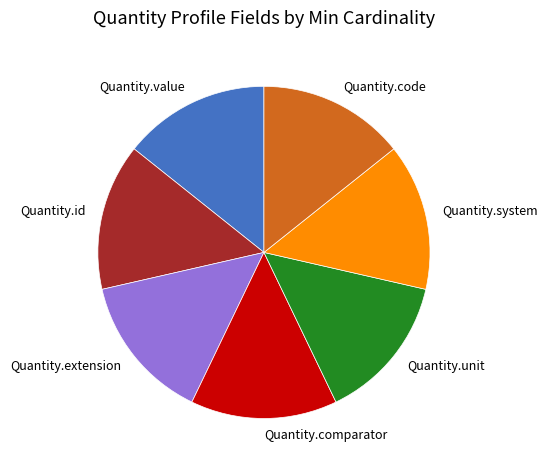

Is the sum of Quantity.system and Quantity.value greater than half?

No